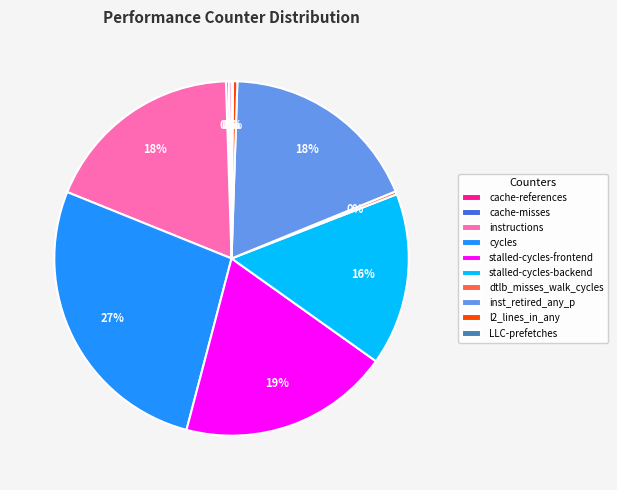

Do l2_lines_in_any and stalled-cycles-frontend together represent more than half of the pie?

No